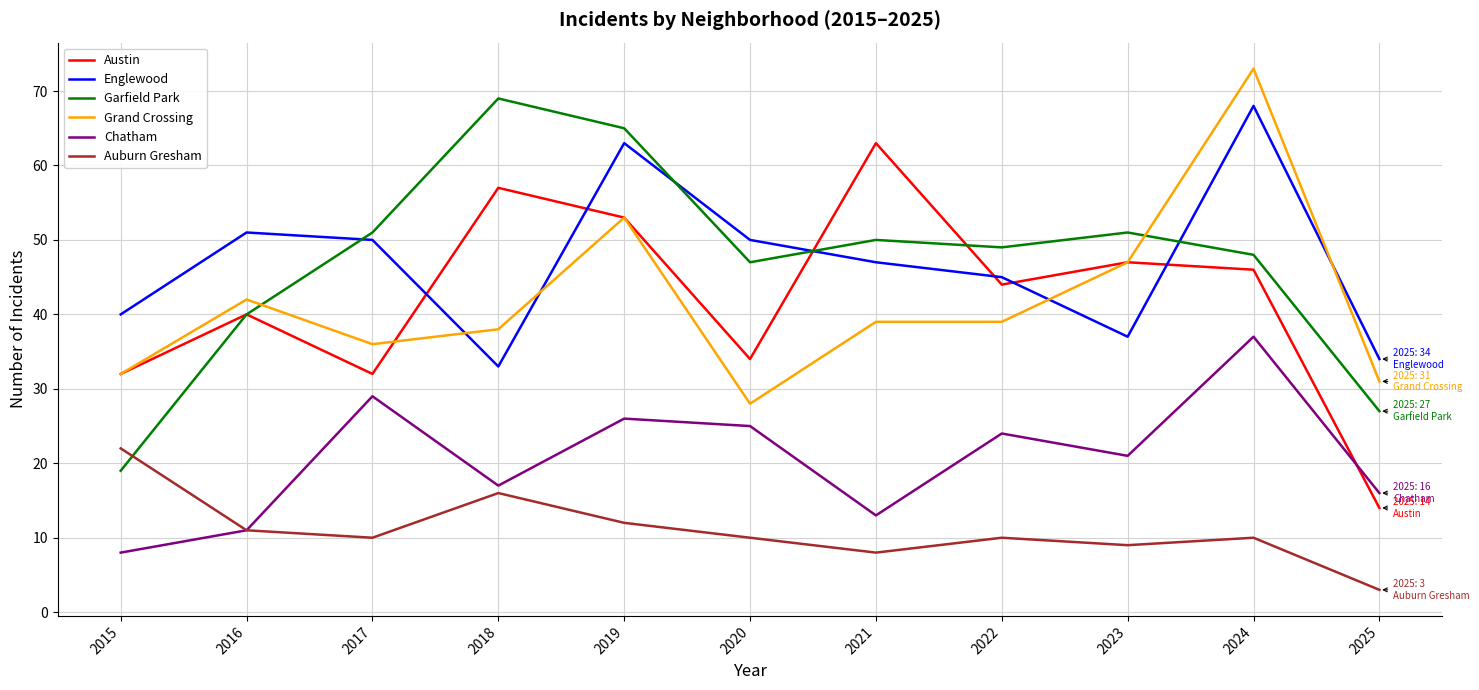

Which series has the largest range (max minus min)?

Garfield Park